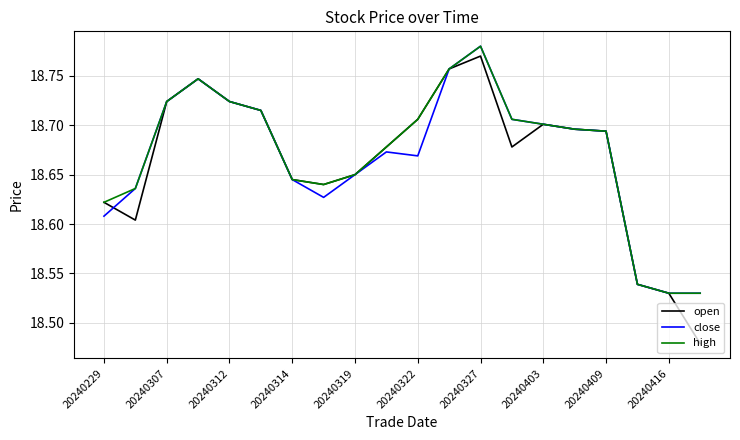

The close series shows 31.8 at 20240322. True or false?

False